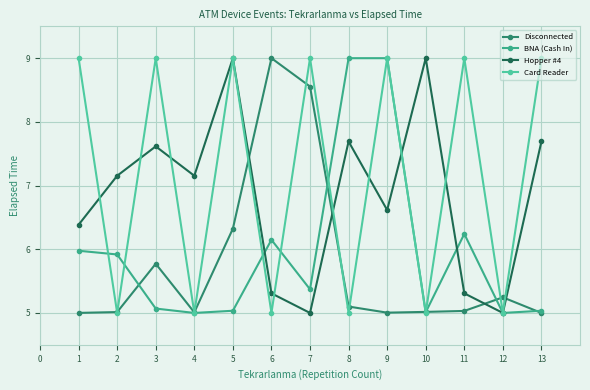

After their last crossing, which series has the higher values: Hopper #4 or Card Reader?

Card Reader